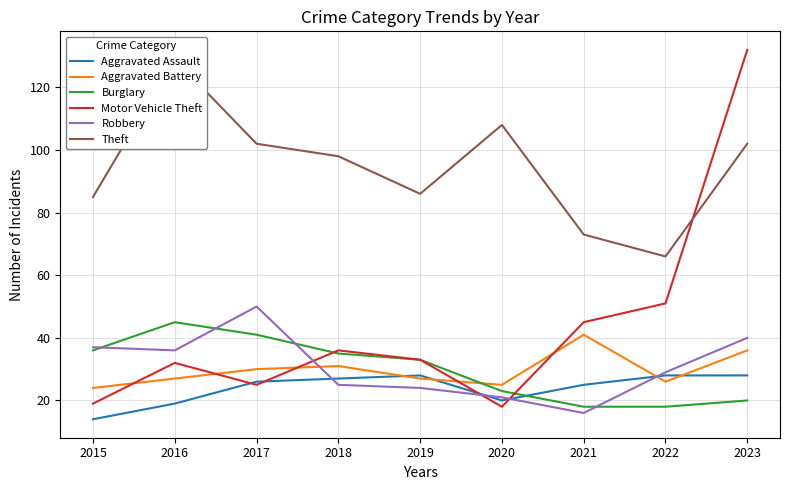

Reading left to right, transcribe all the data shown in this chart.

Aggravated Assault: 2015=14	2016=19	2017=26	2018=27	2019=28	2020=20	2021=25	2022=28	2023=28
Aggravated Battery: 2015=24	2016=27	2017=30	2018=31	2019=27	2020=25	2021=41	2022=26	2023=36
Burglary: 2015=36	2016=45	2017=41	2018=35	2019=33	2020=23	2021=18	2022=18	2023=20
Motor Vehicle Theft: 2015=19	2016=32	2017=25	2018=36	2019=33	2020=18	2021=45	2022=51	2023=132
Robbery: 2015=37	2016=36	2017=50	2018=25	2019=24	2020=21	2021=16	2022=29	2023=40
Theft: 2015=85	2016=129	2017=102	2018=98	2019=86	2020=108	2021=73	2022=66	2023=102